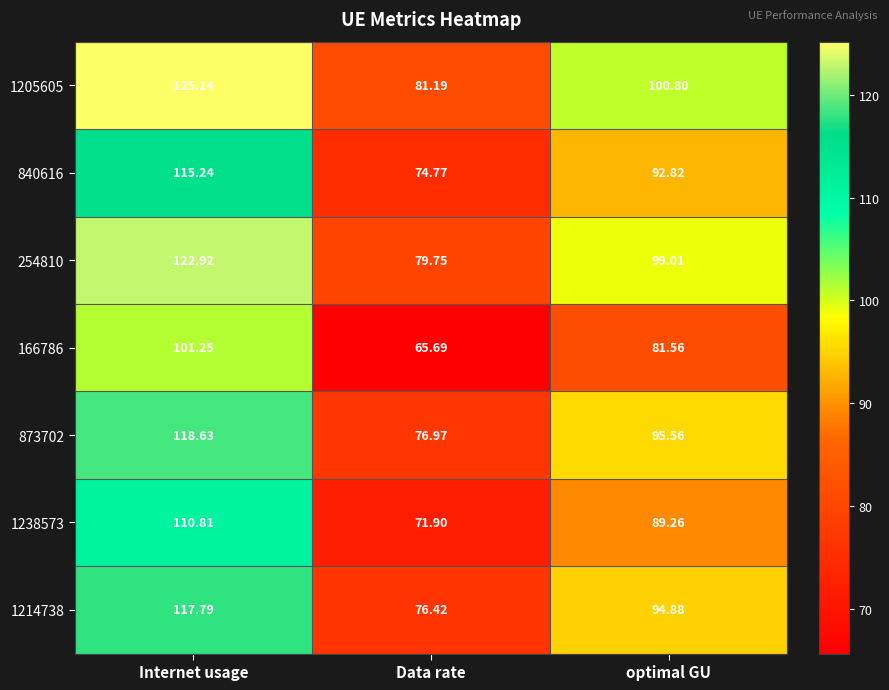

What is the total value across all series at Internet usage?

811.8